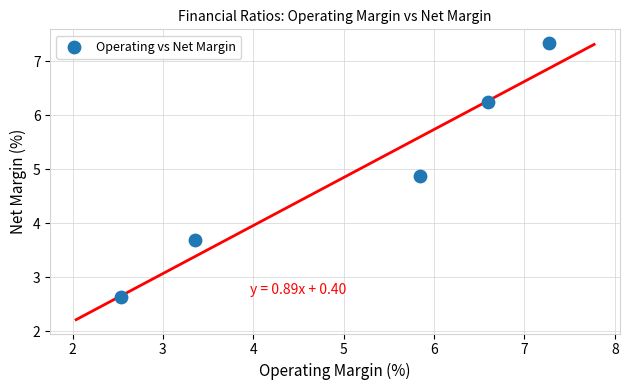

What Y value in the scatter plot is closest to 4?

3.7